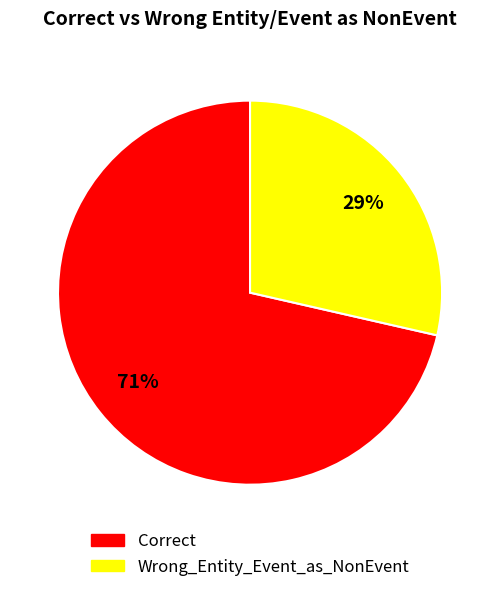

Is it true that Wrong_Entity_Event_as_NonEvent is 29% of the pie?

True